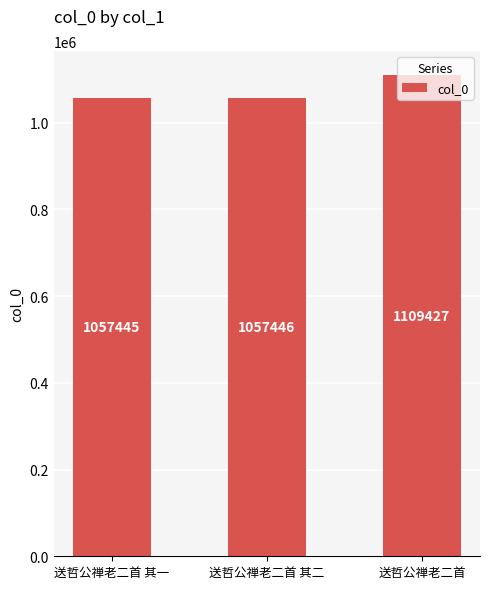

What is the label of the 2nd bar from the right?

送哲公禅老二首 其二